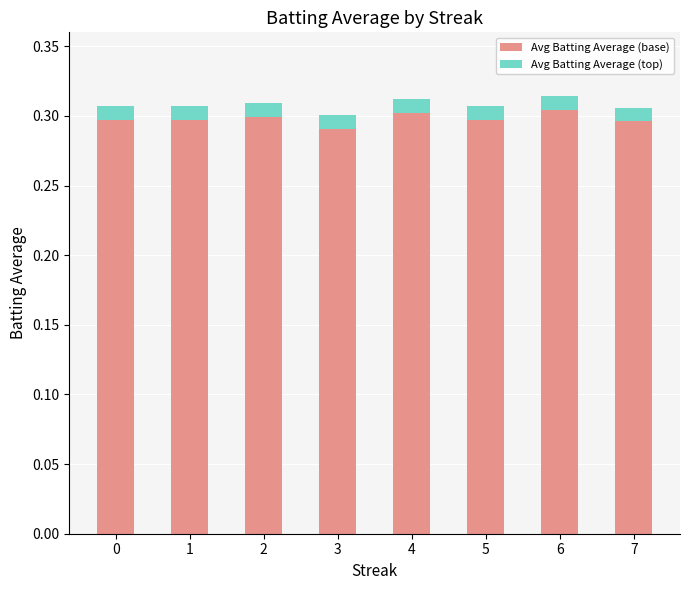

The value of Avg Batting Average (base) at 6 is 0.4. True or false?

False